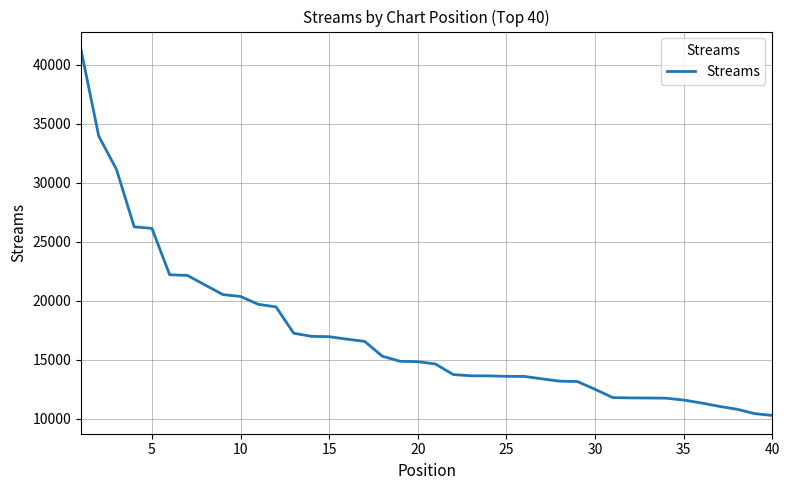

What is the maximum value shown in the chart?

41244